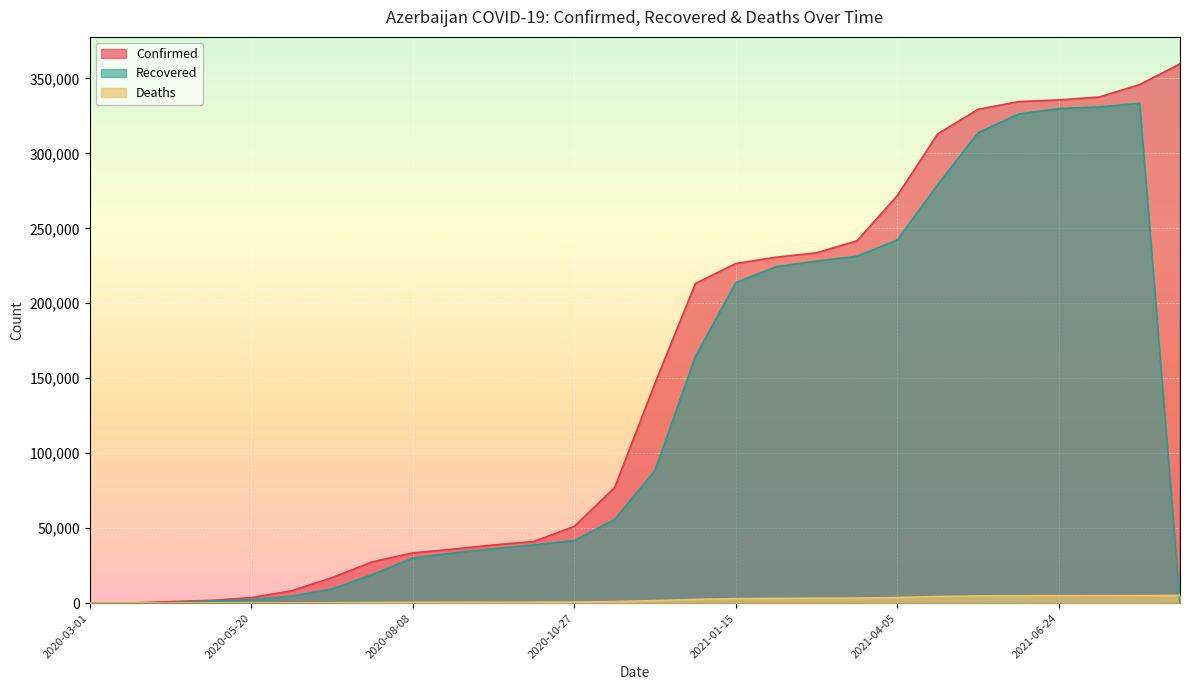

Is the value of Deaths at 2020-03-21 greater than the value of Confirmed at 2020-10-07?

No